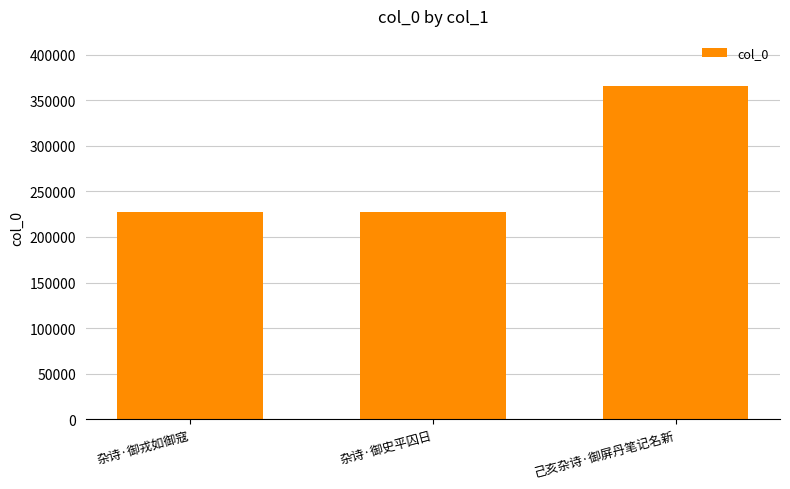

What is the sum of all values?

821221